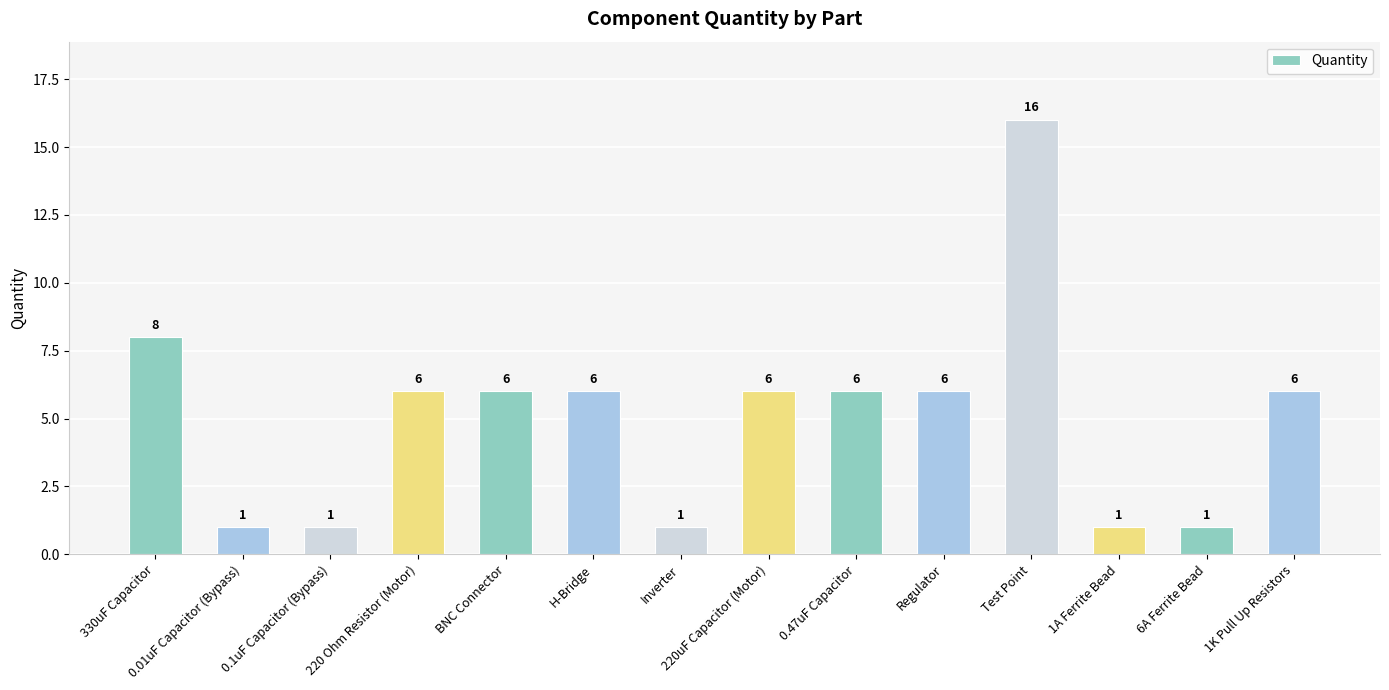

Reading left to right, what are all the values shown in this chart?

8	1	1	6	6	6	1	6	6	6	16	1	1	6